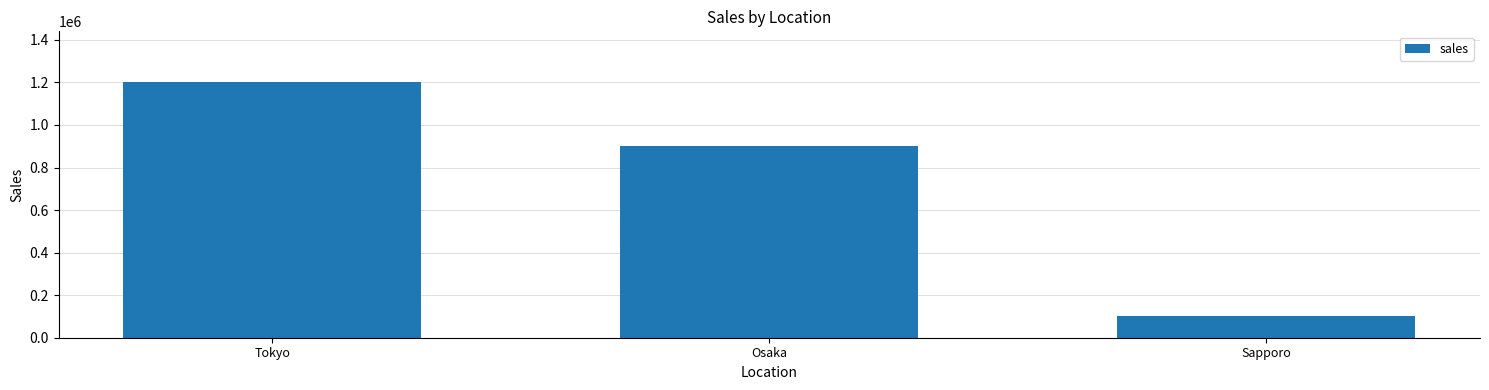

Reading left to right, list all the values displayed in this chart.

Tokyo=1200000	Osaka=900000	Sapporo=100000